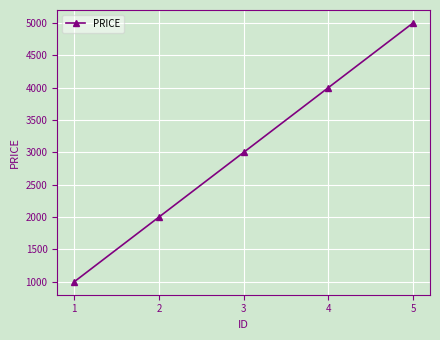

List the labels in order of value, largest first.

5, 4, 3, 2, 1